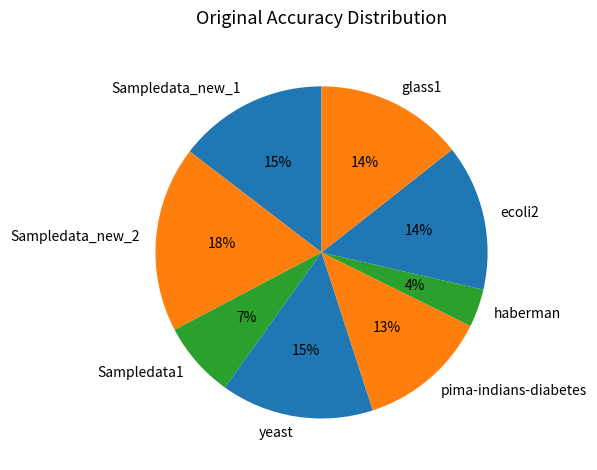

Do ecoli2 and pima-indians-diabetes together represent more than half of the pie?

No